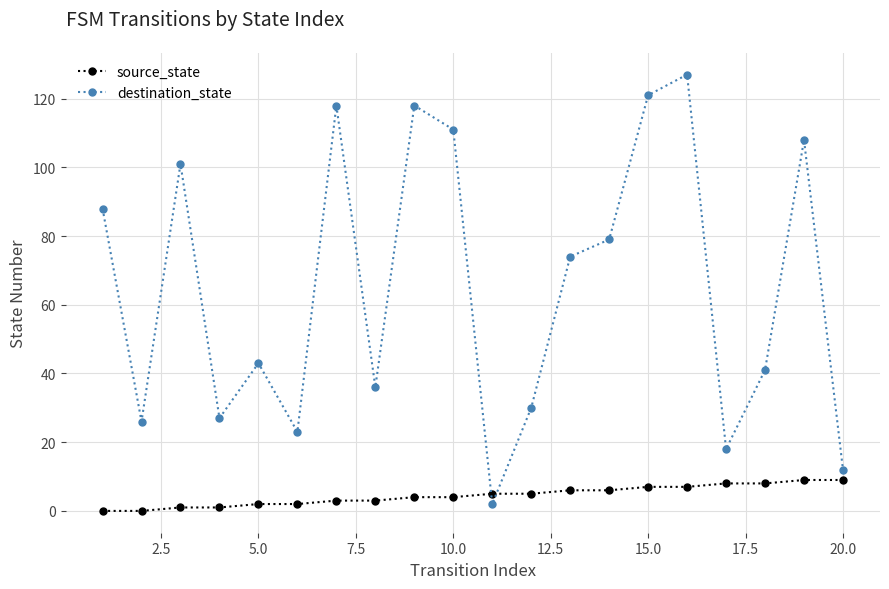

What is the difference between the second highest and second lowest values in the source_state series?

9